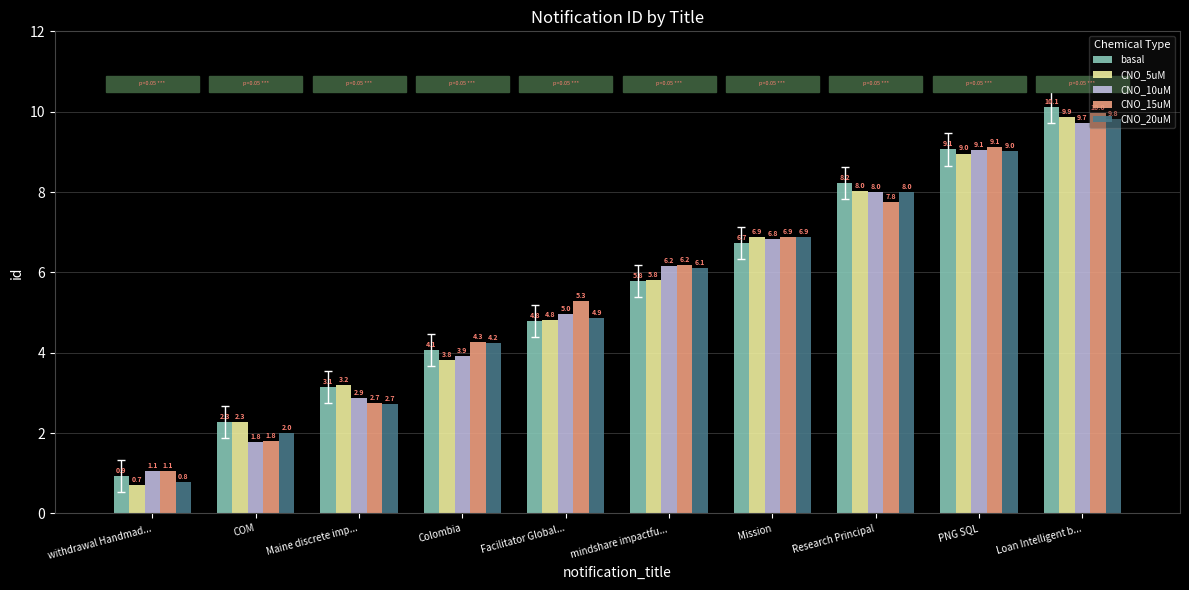

The CNO_15uM series shows 6.2 at mindshare impactfu.... True or false?

True